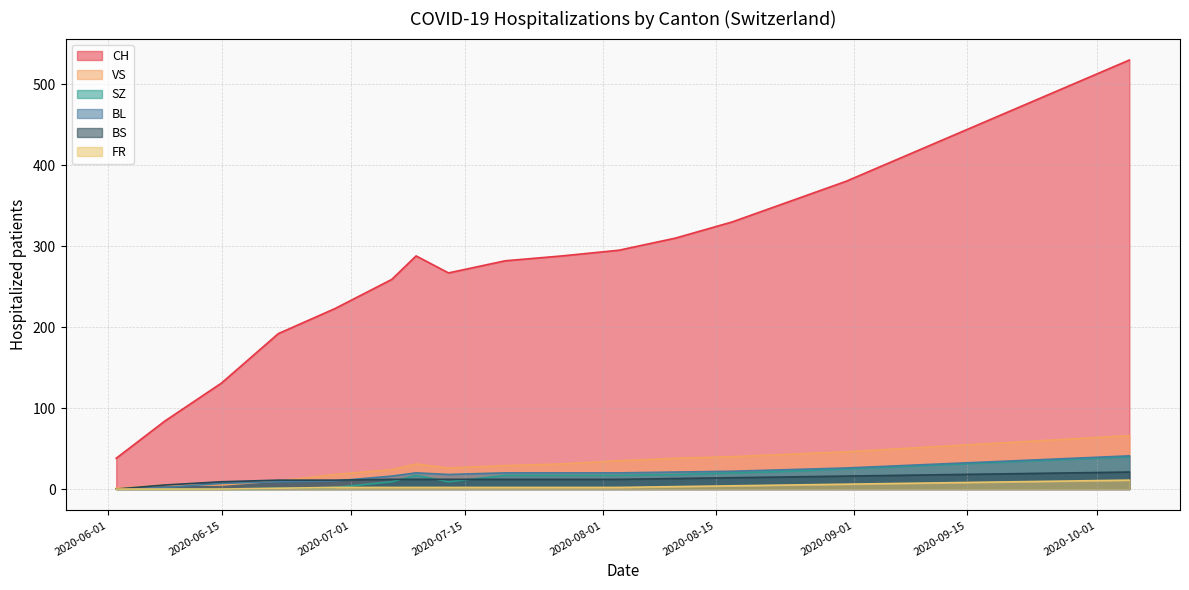

Is it true that CH equals 8 at 2020-08-24?

False